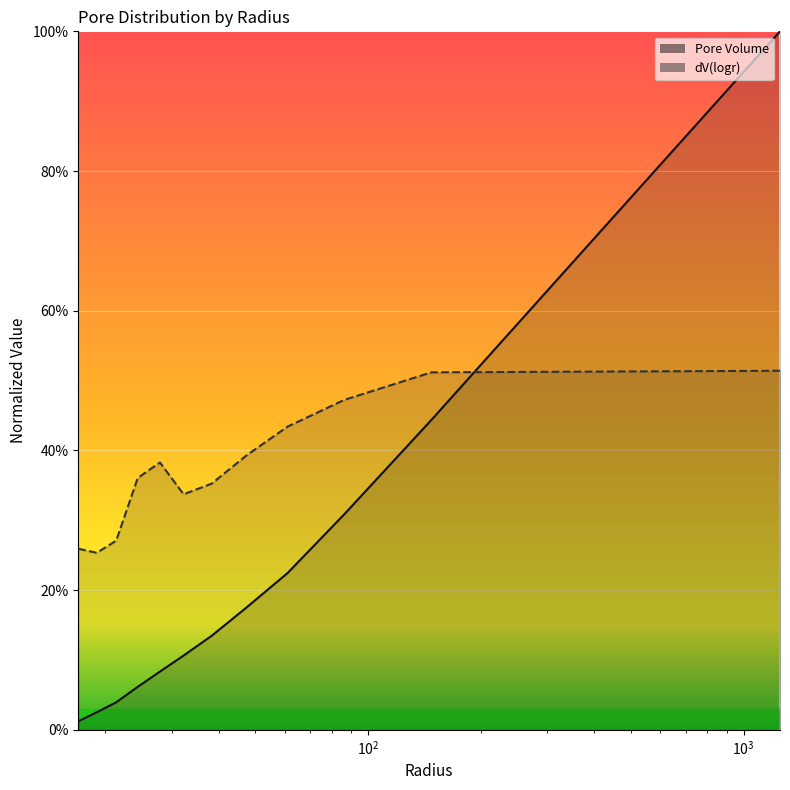

What is the difference between the maximum and minimum values in the dV(logr) series?

0.3